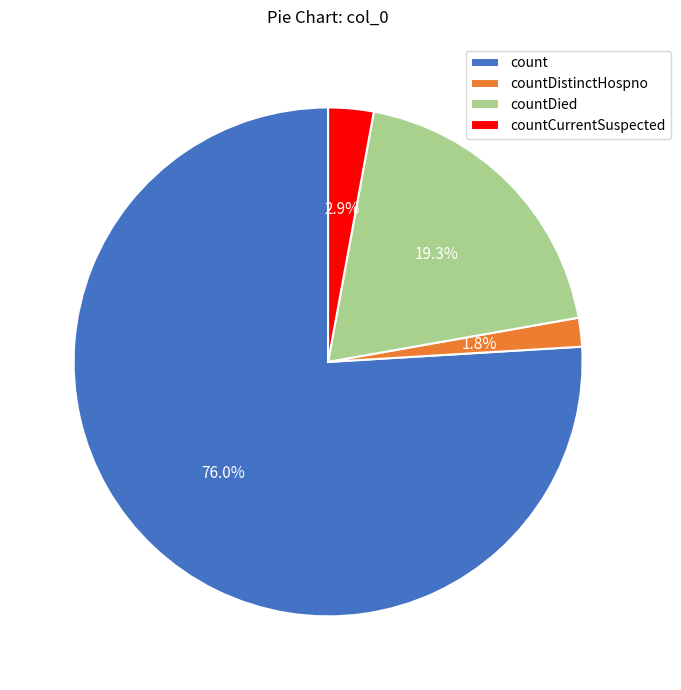

Rank the categories by value from lowest to highest.

countDistinctHospno, countCurrentSuspected, countDied, count